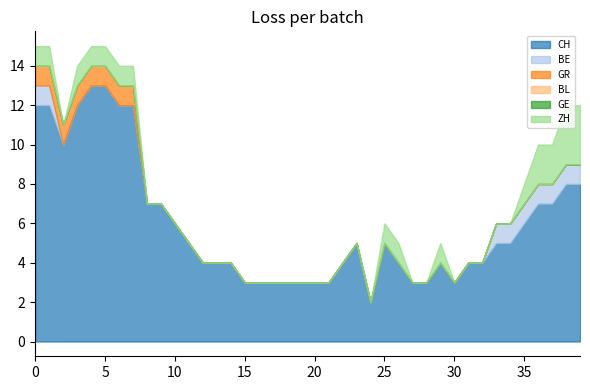

Rank the series by their maximum value, from lowest to highest.

BL, GE, BE, GR, ZH, CH